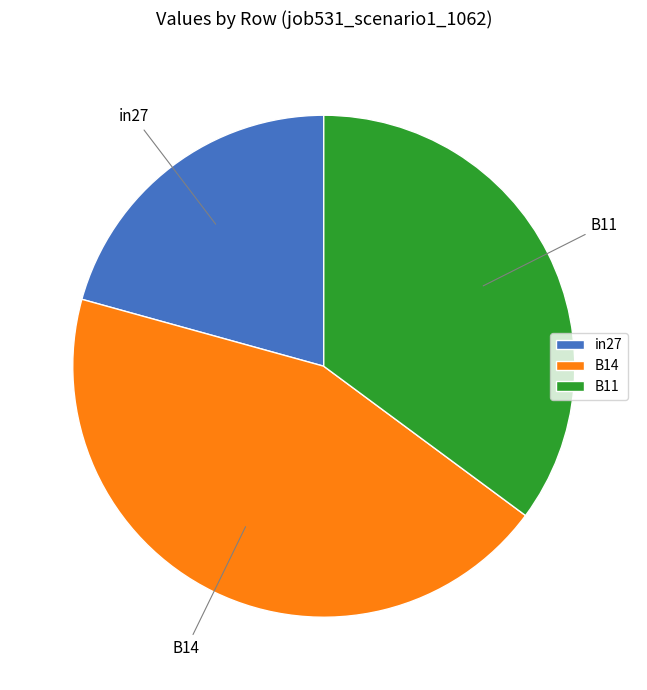

How many slices are in this pie chart?

3